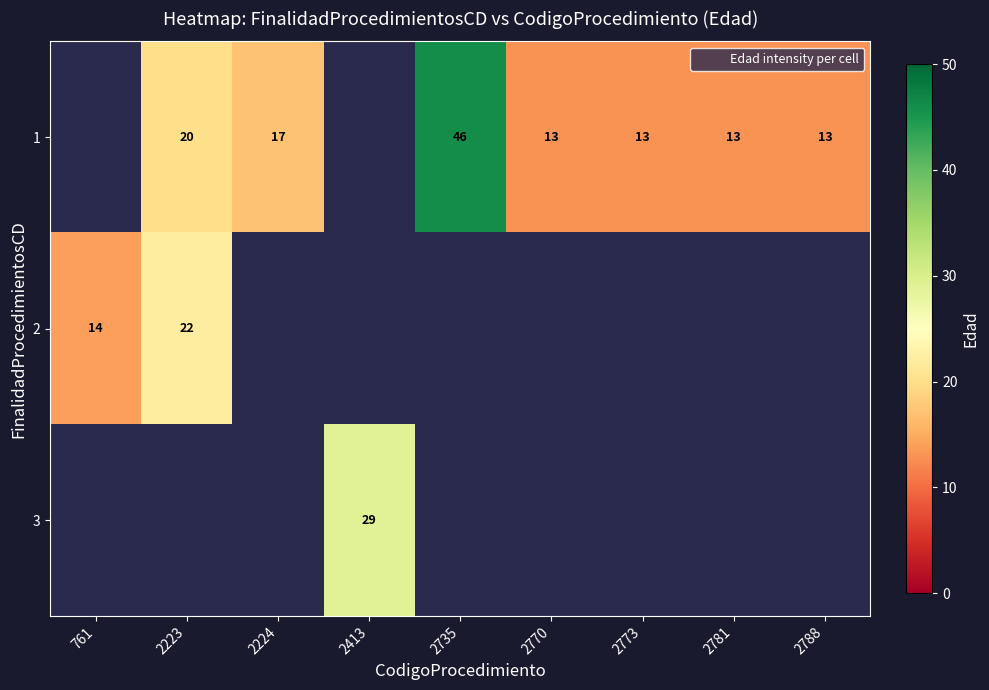

At which category does the chart reach its minimum across all series?

2770